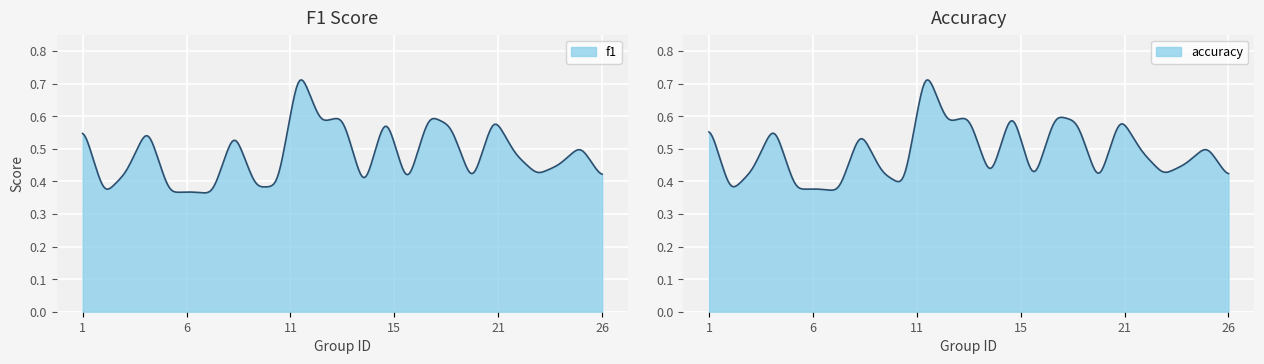

Between which two adjacent categories do accuracy and f1 first intersect?

24 and 25